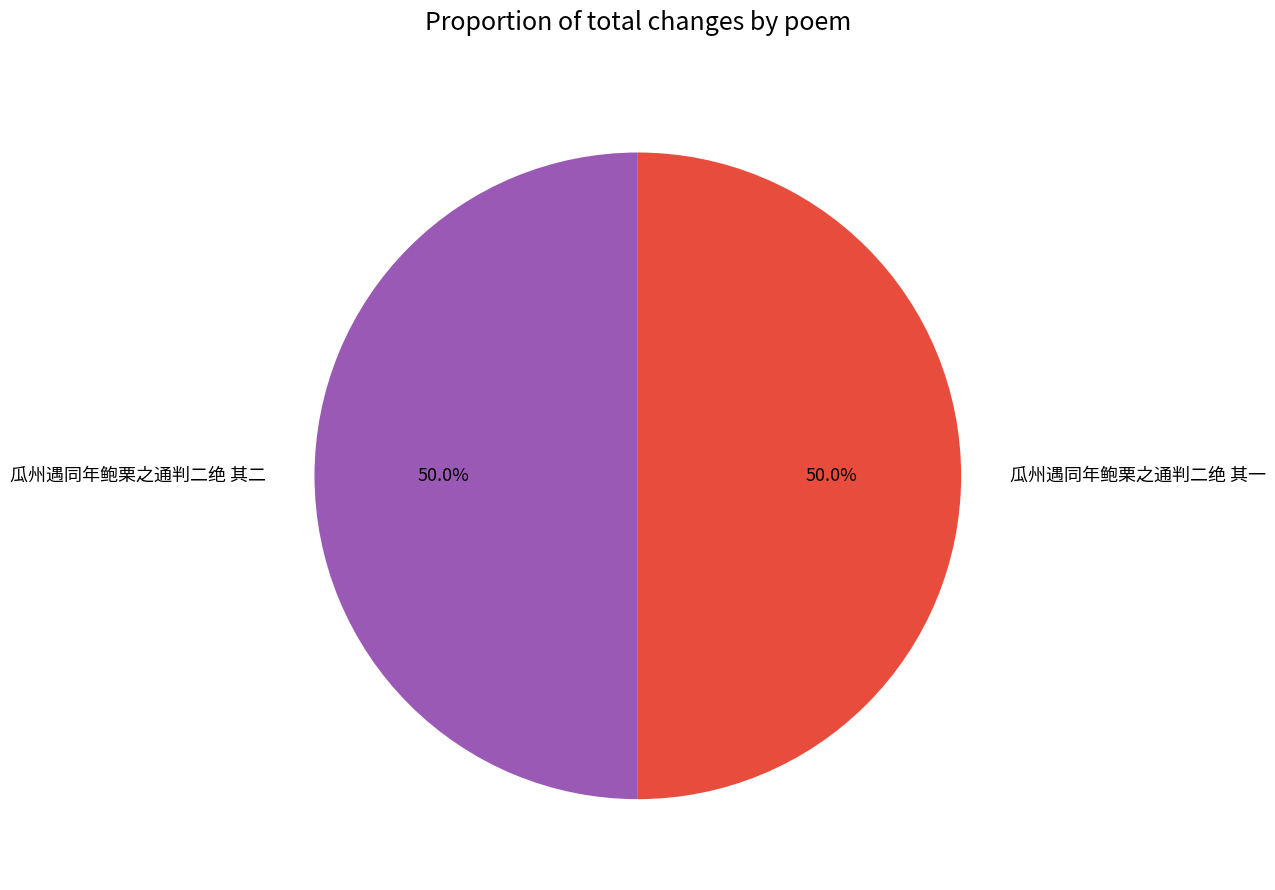

How much of the chart is everything except 瓜州遇同年鲍栗之通判二绝 其一?

50.0%